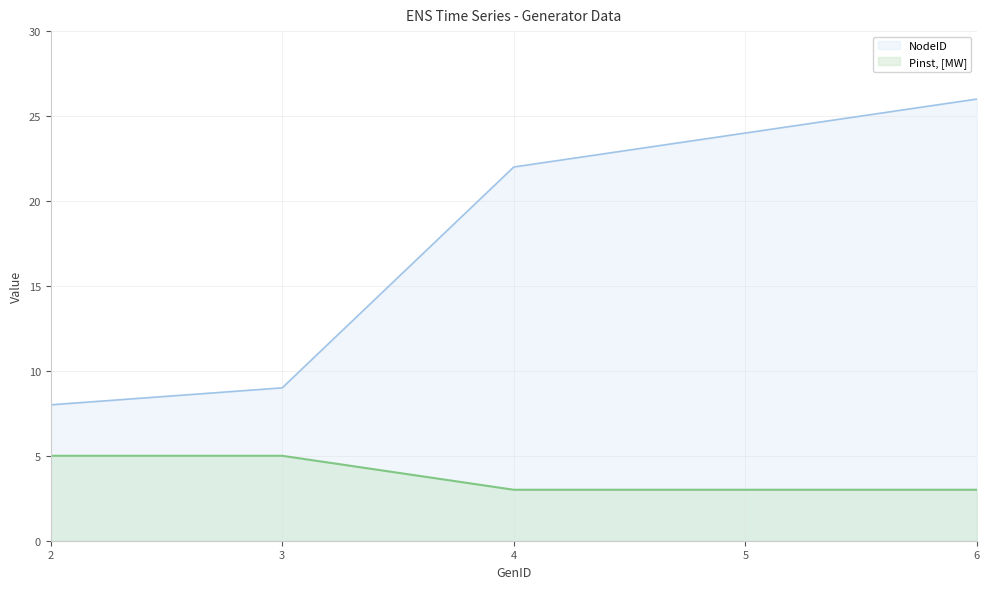

How many data points does each series have?

5